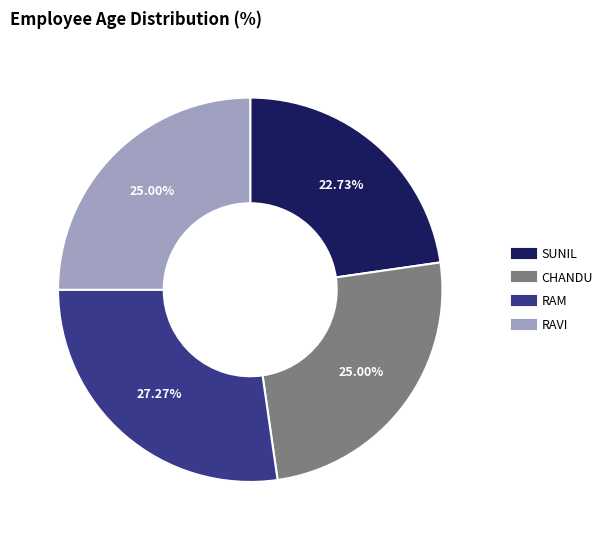

What portion of the pie excludes RAVI?

75.0%